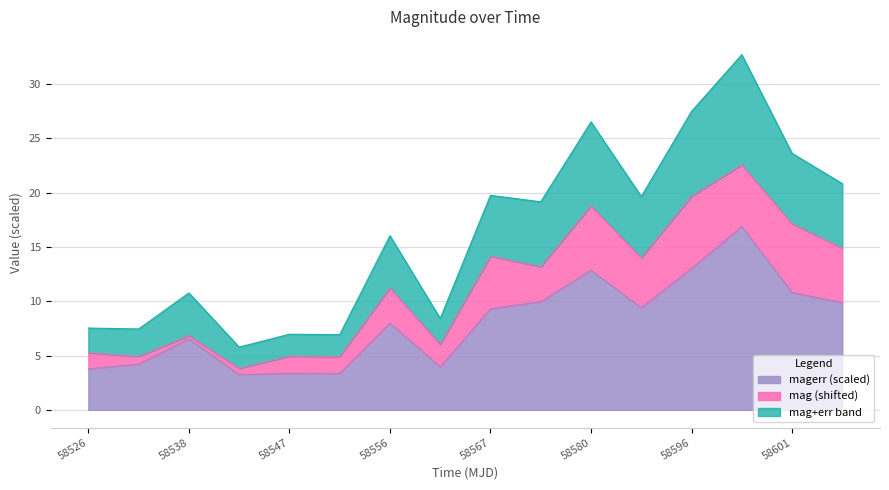

What value does the data have at 58534.42628470017?

4.2